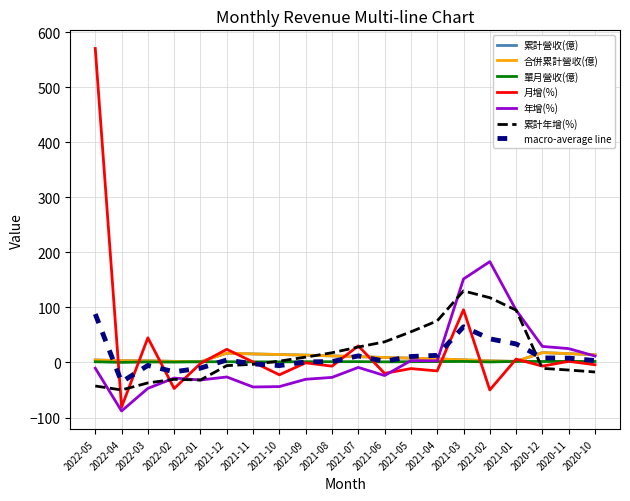

Does the chart have visible grid lines?

Yes